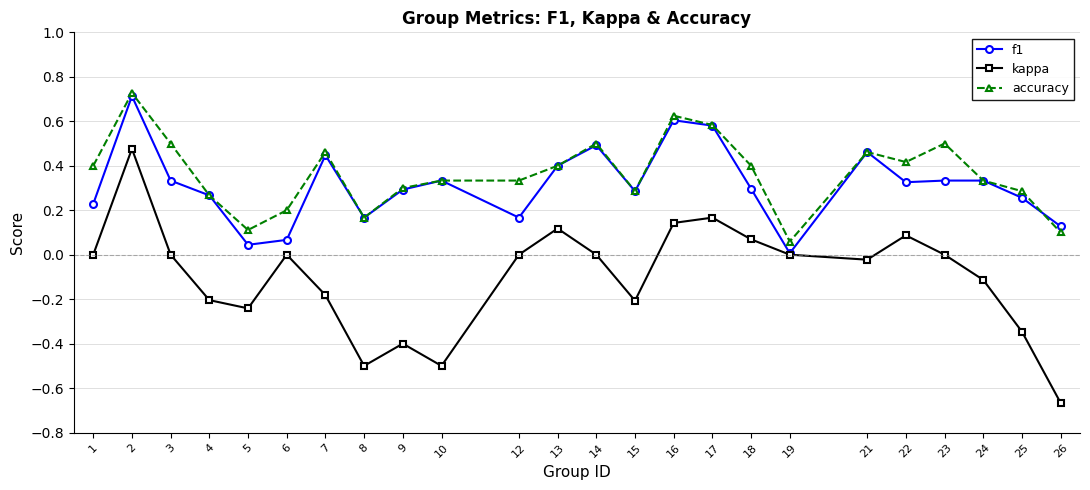

True or false: kappa has a value of 0.2 at 16.

False